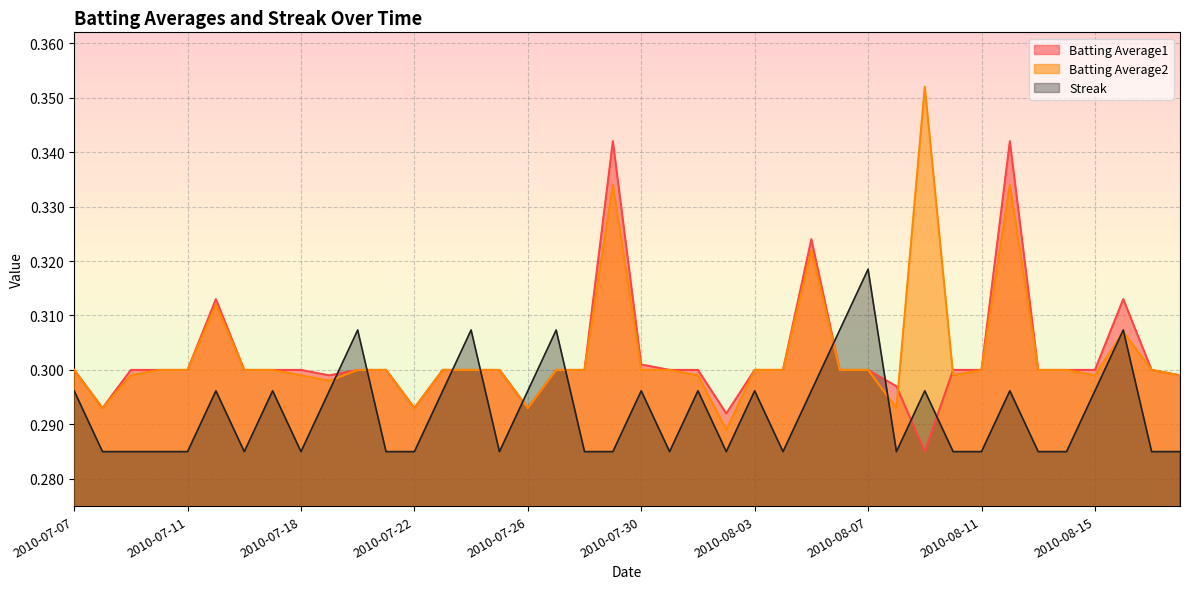

Rank the categories by Batting Average2 value from lowest to highest.

2010-08-02, 2010-07-08, 2010-07-22, 2010-07-26, 2010-08-08, 2010-07-19, 2010-07-09, 2010-07-18, 2010-08-01, 2010-08-10, 2010-08-15, 2010-08-18, 2010-07-07, 2010-07-10, 2010-07-11, 2010-07-16, 2010-07-17, 2010-07-20, 2010-07-21, 2010-07-23, 2010-07-24, 2010-07-25, 2010-07-27, 2010-07-28, 2010-07-30, 2010-07-31, 2010-08-03, 2010-08-04, 2010-08-06, 2010-08-07, 2010-08-11, 2010-08-13, 2010-08-14, 2010-08-17, 2010-08-16, 2010-07-15, 2010-08-05, 2010-07-29, 2010-08-12, 2010-08-09